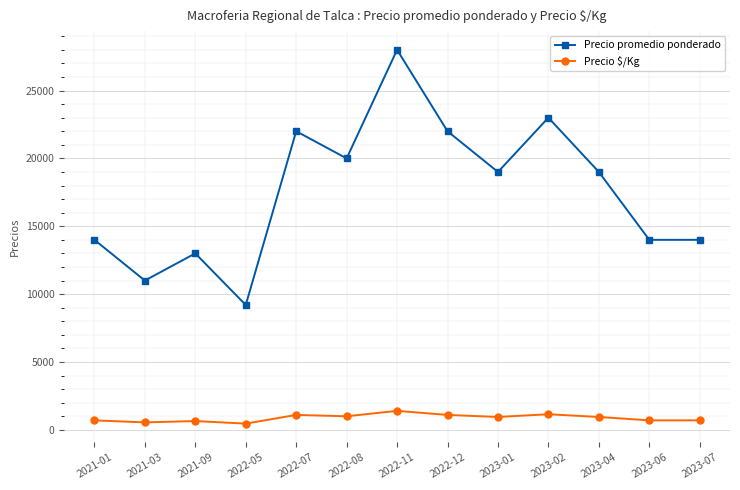

Which series has the widest spread of values?

Precio promedio ponderado